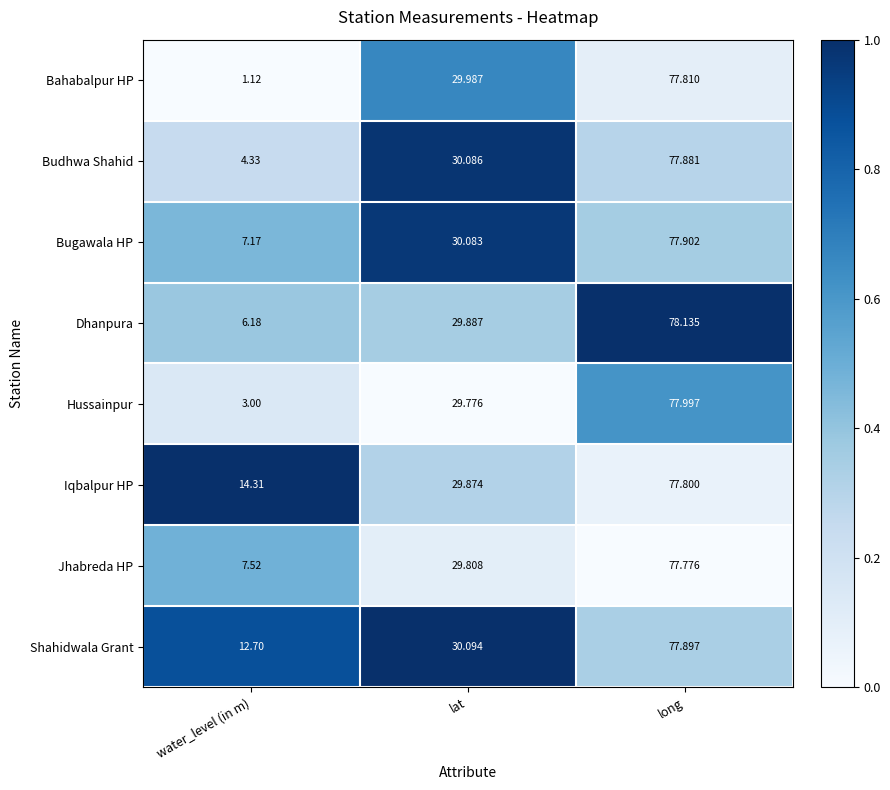

At which label does Hussainpur first exceed 29?

lat